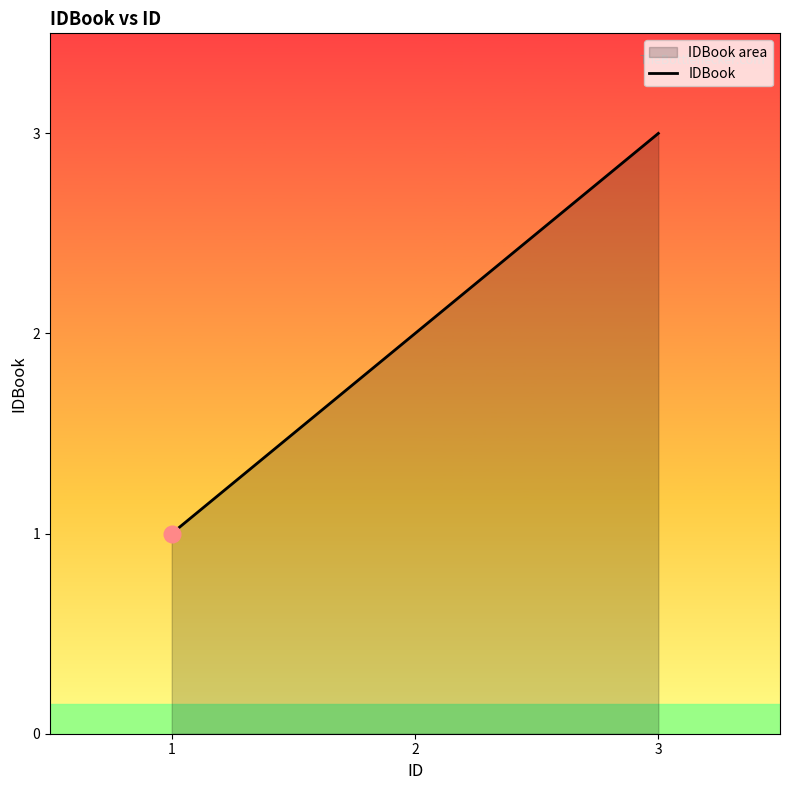

List the labels in order of value, largest first.

3, 2, 1